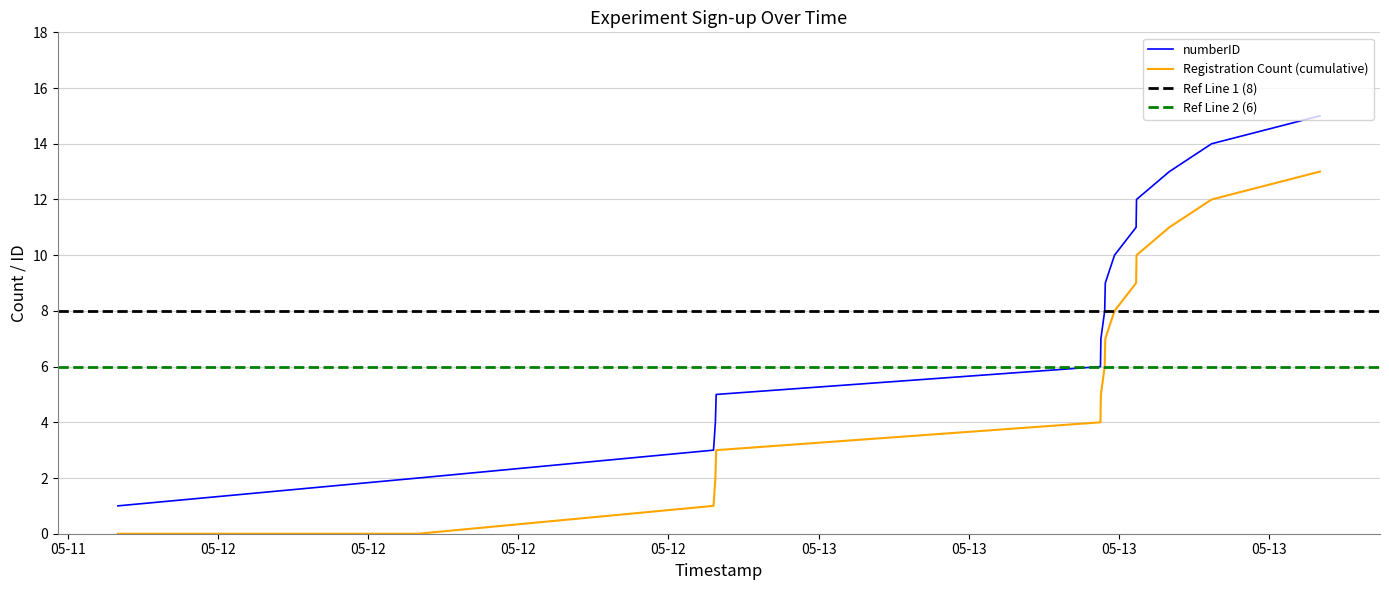

Rank the series by their maximum value, from highest to lowest.

numberID, Registration Count (cumulative)